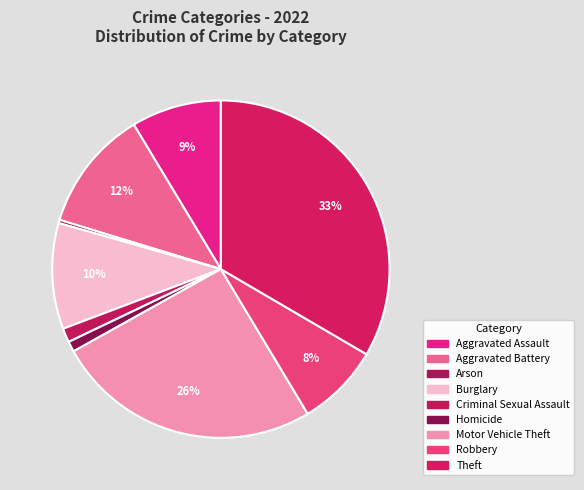

Count the number of slices in the pie.

9